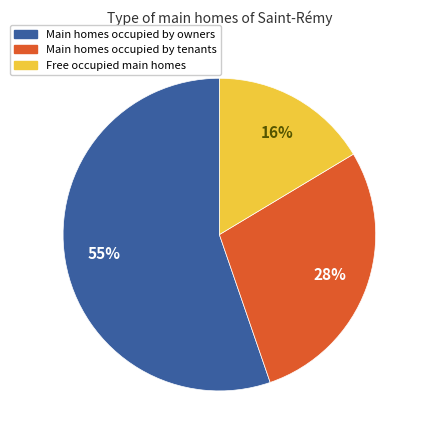

Is there any slice that represents more than half of the pie?

Yes